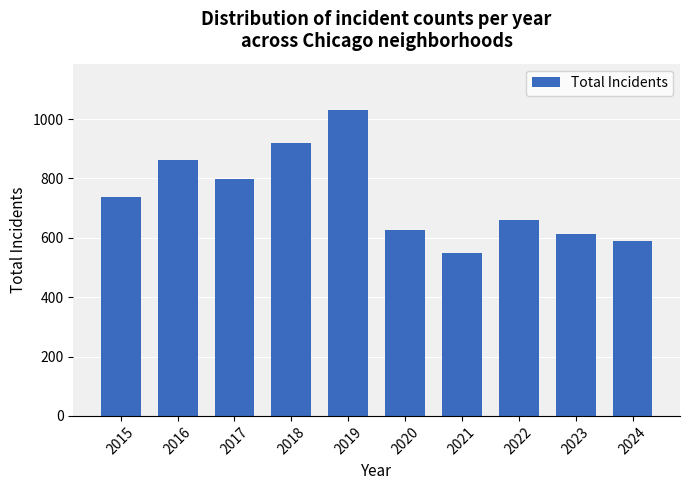

Reading right to left, list all the values displayed in this chart.

589	612	661	548	627	1032	919	797	862	738